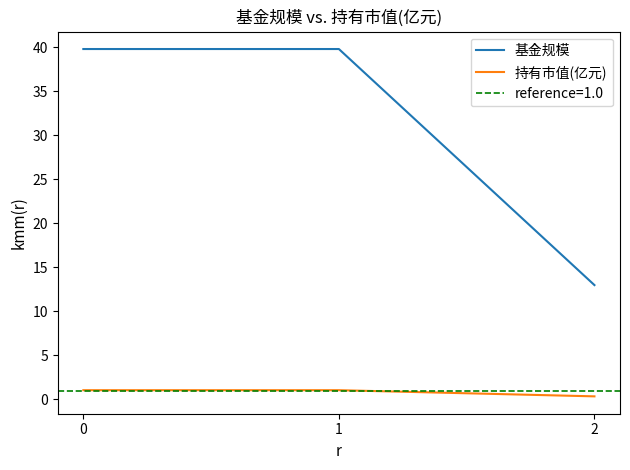

Is it true that 持有市值(亿元) equals 1.0 at 0?

True